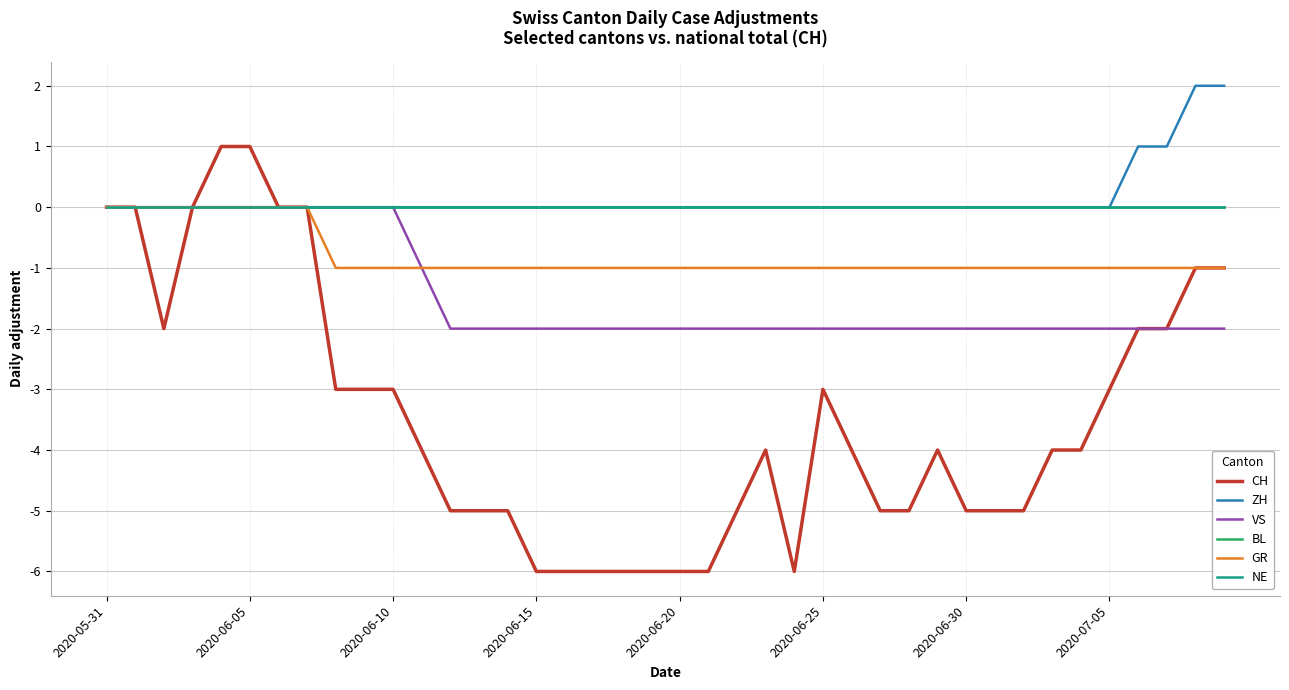

Is this an area chart (filled region under the line)?

No